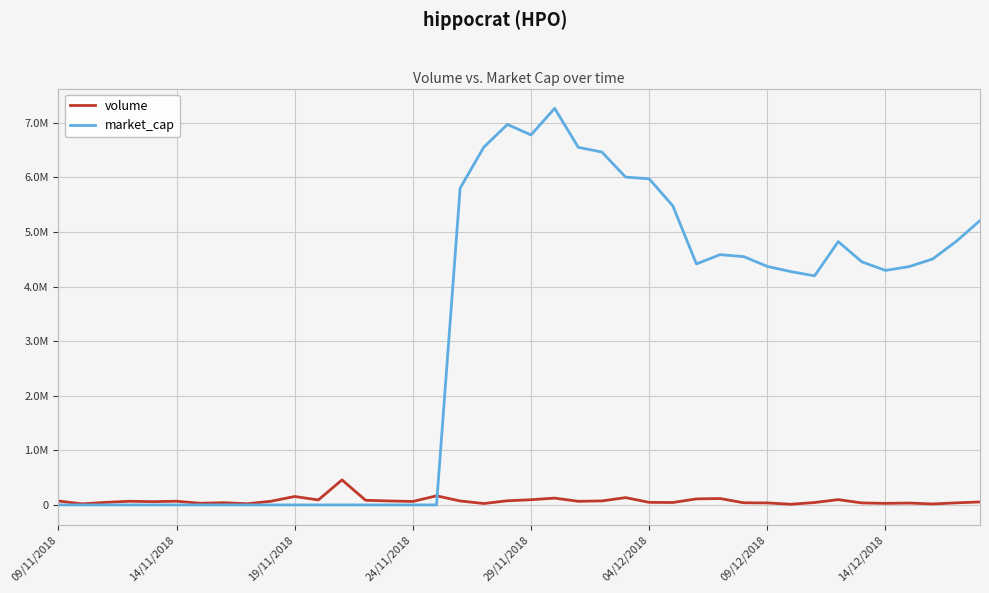

Does the chart display data point markers on the line(s)?

No